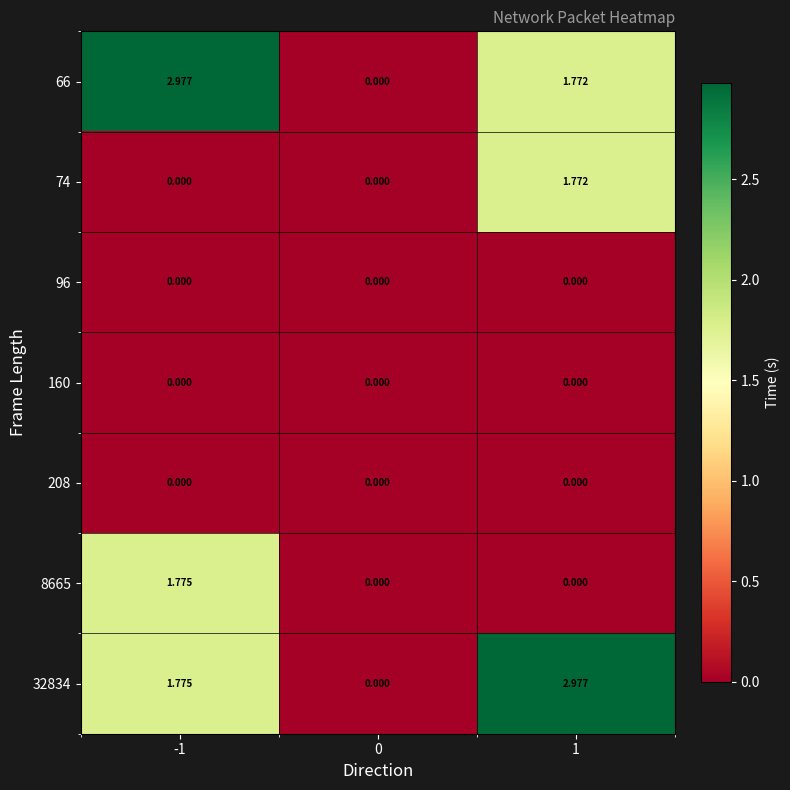

Reading right to left, extract all data points from this chart.

66: 1=1.8	0=0.0	-1=3.0
74: 1=1.8	0=0.0	-1=0.0
96: 1=0.0	0=0.0	-1=0.0
160: 1=0.0	0=0.0	-1=0.0
208: 1=0.0	0=0.0	-1=0.0
8665: 1=0.0	0=0.0	-1=1.8
32834: 1=3.0	0=0.0	-1=1.8